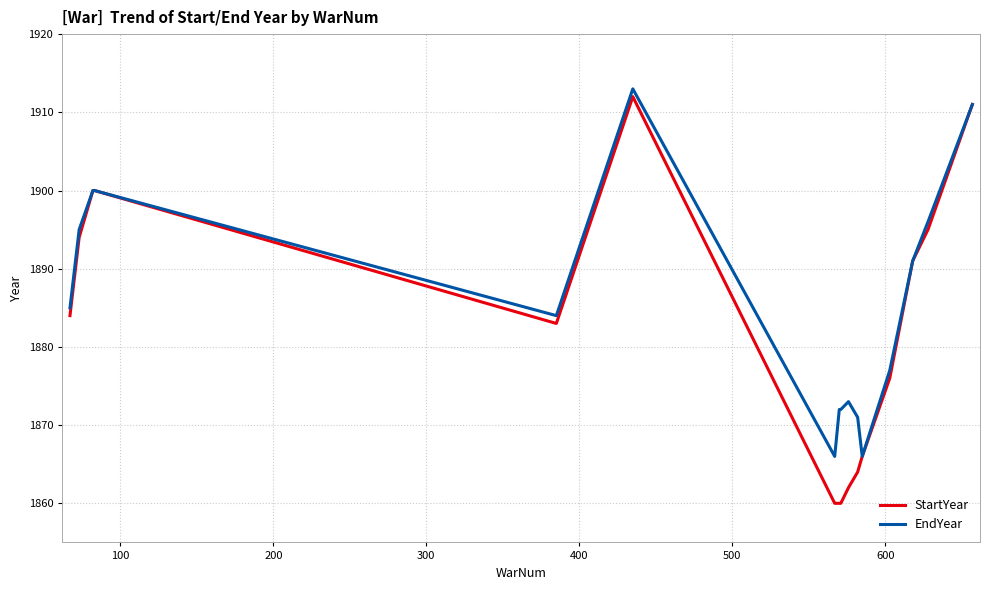

Which series has the largest total across all categories?

EndYear